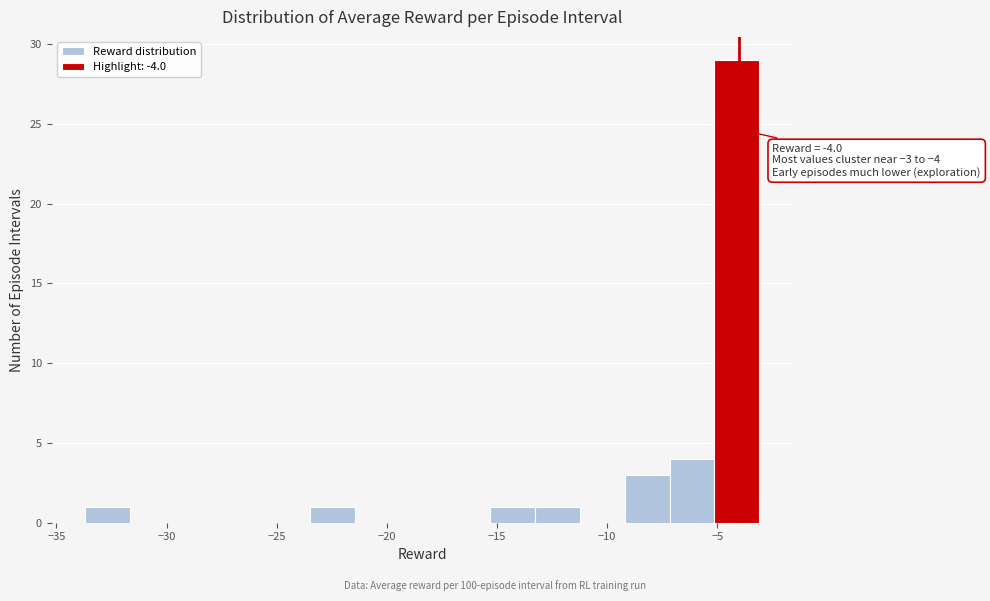

Which range on the x-axis has the tallest bar?

-5.0 to -3.0